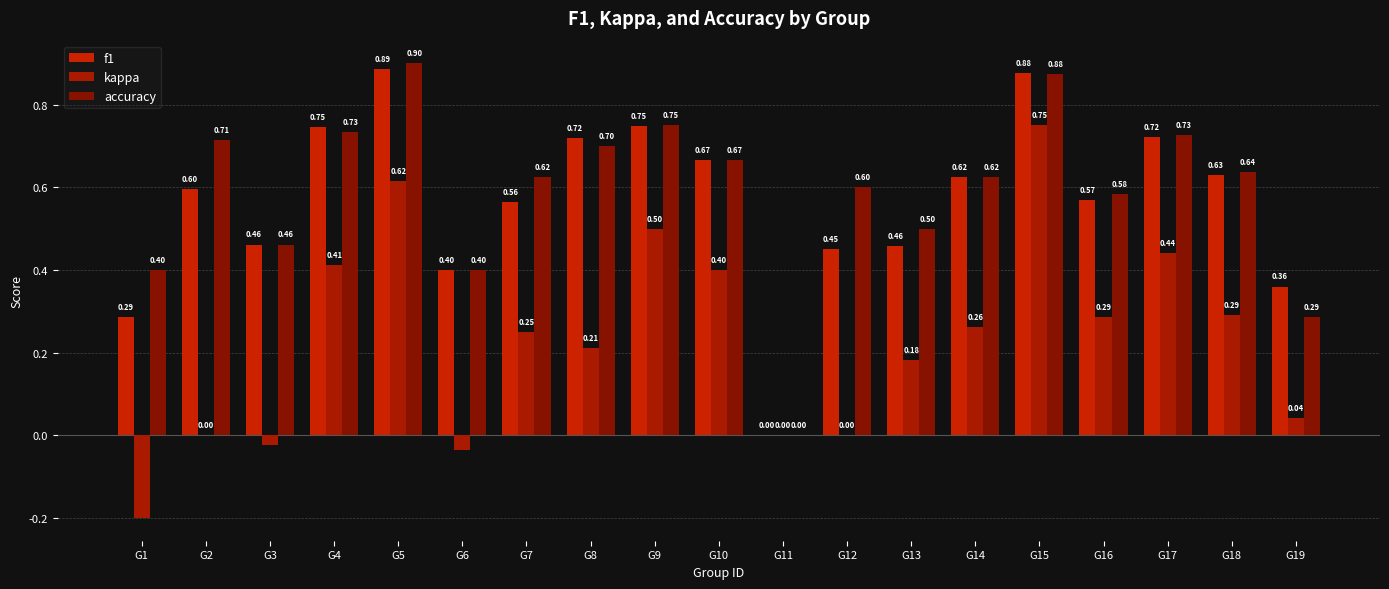

Reading left to right, what are all the values shown in this chart?

f1: G1=0.3	G2=0.6	G3=0.5	G4=0.7	G5=0.9	G6=0.4	G7=0.6	G8=0.7	G9=0.7	G10=0.7	G11=0.0	G12=0.5	G13=0.5	G14=0.6	G15=0.9	G16=0.6	G17=0.7	G18=0.6	G19=0.4
kappa: G1=-0.2	G2=0.0	G3=-0.0	G4=0.4	G5=0.6	G6=-0.0	G7=0.2	G8=0.2	G9=0.5	G10=0.4	G11=0.0	G12=0.0	G13=0.2	G14=0.3	G15=0.8	G16=0.3	G17=0.4	G18=0.3	G19=0.0
accuracy: G1=0.4	G2=0.7	G3=0.5	G4=0.7	G5=0.9	G6=0.4	G7=0.6	G8=0.7	G9=0.8	G10=0.7	G11=0.0	G12=0.6	G13=0.5	G14=0.6	G15=0.9	G16=0.6	G17=0.7	G18=0.6	G19=0.3